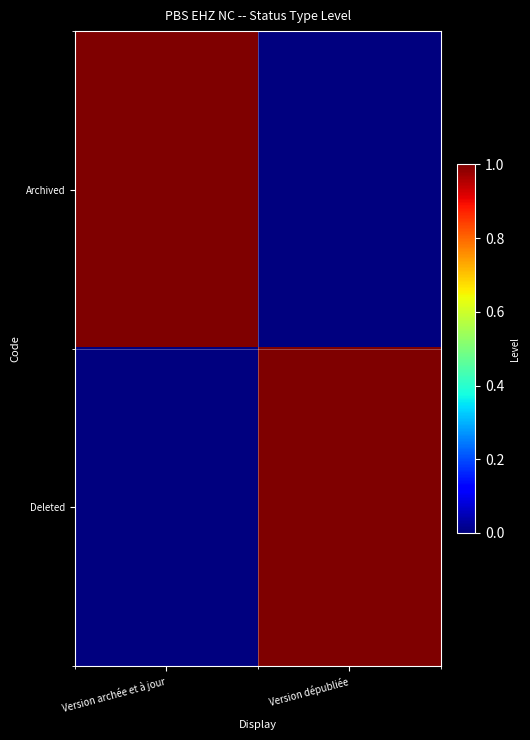

What is the spread (max minus min) of values at Version archée et à jour?

1